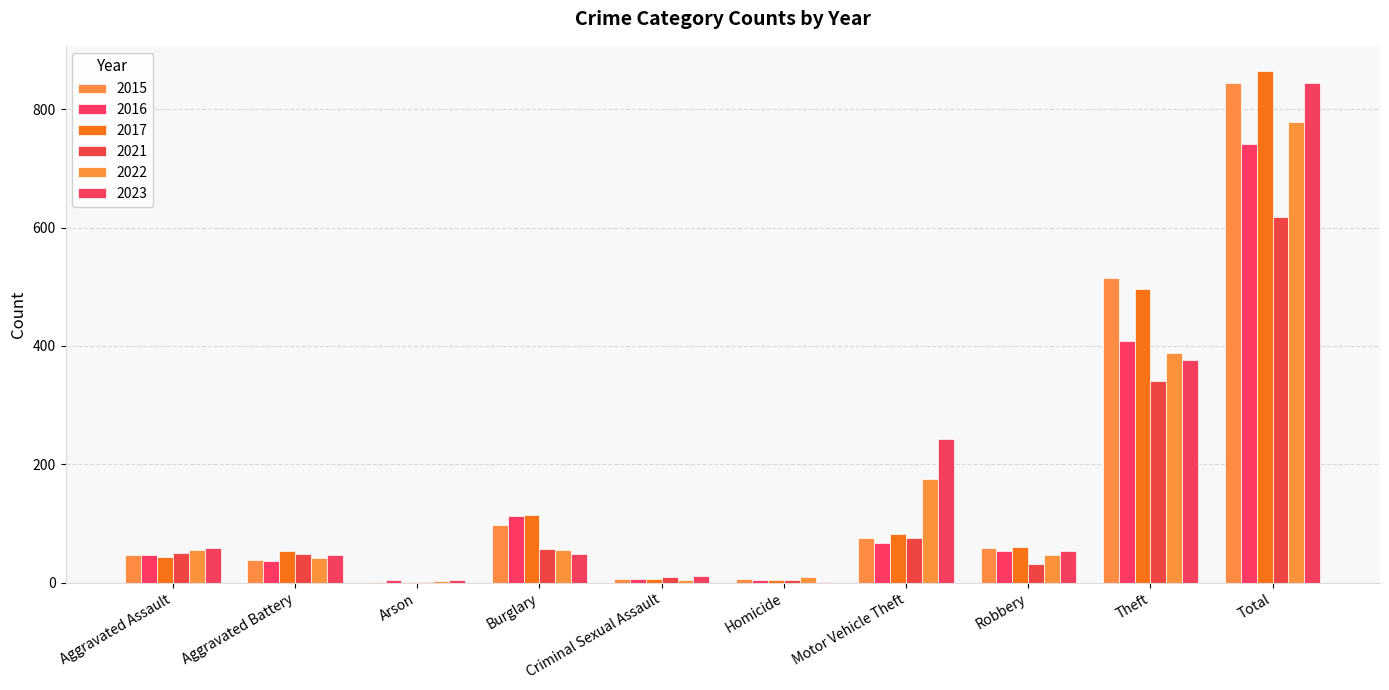

What is the label of the 6th bar from the right?

Criminal Sexual Assault